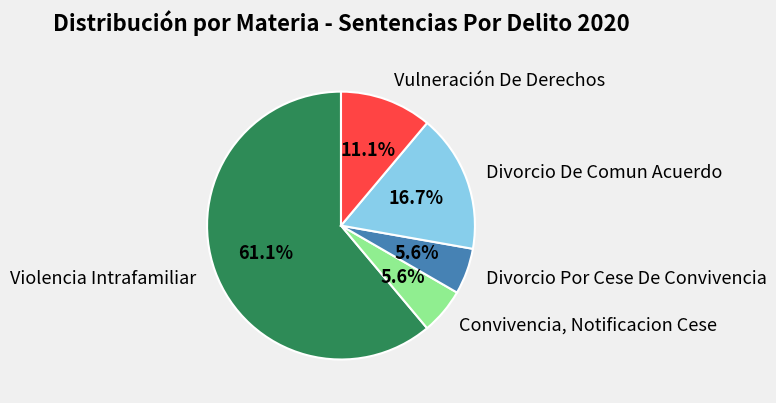

Which has a higher value, Vulneración De Derechos or Divorcio De Comun Acuerdo?

Divorcio De Comun Acuerdo